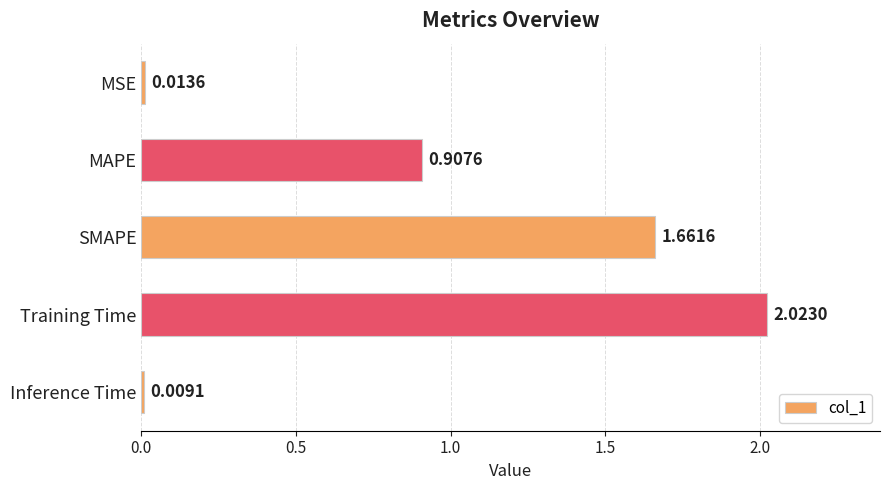

What is the change in value from Training Time to Inference Time?

-2.0